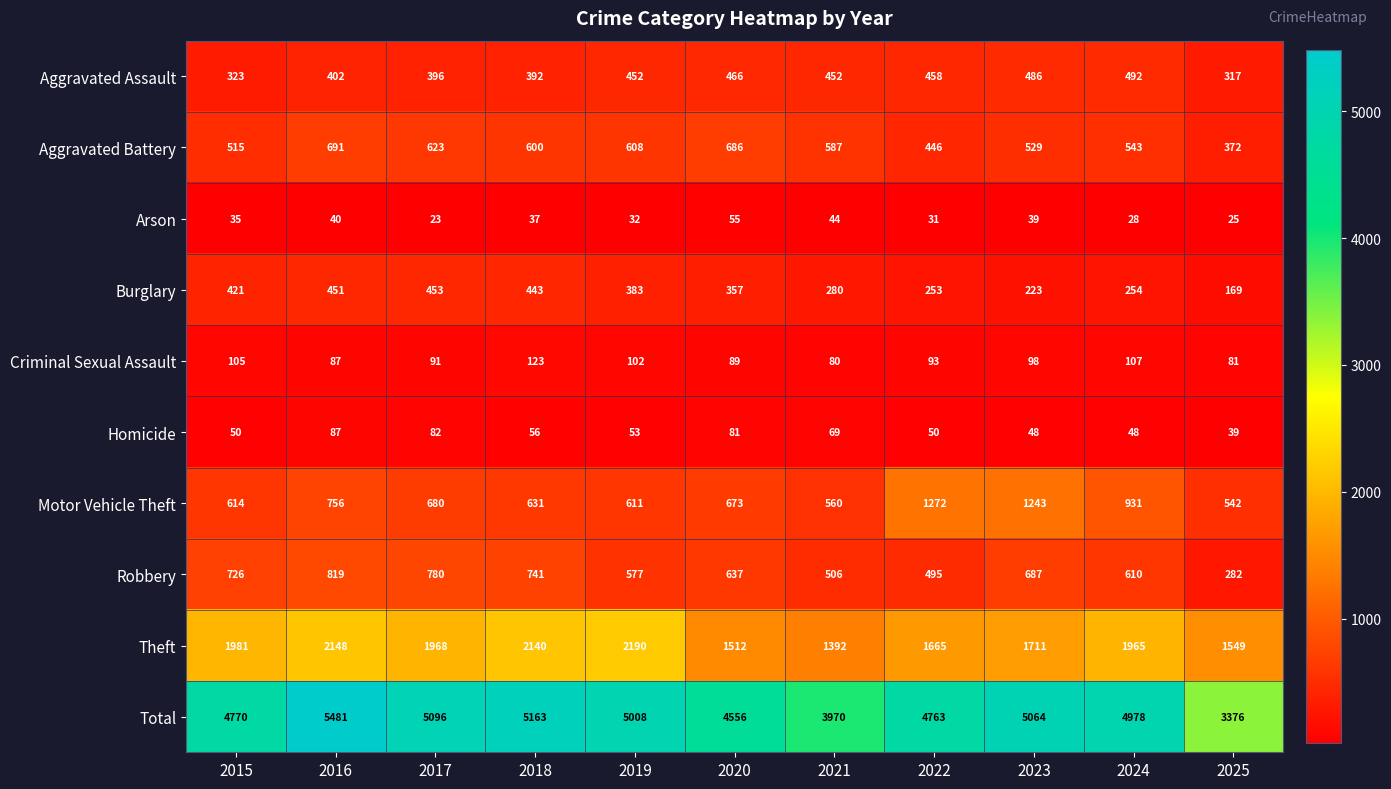

Which category has the highest value in the Arson series?

2020